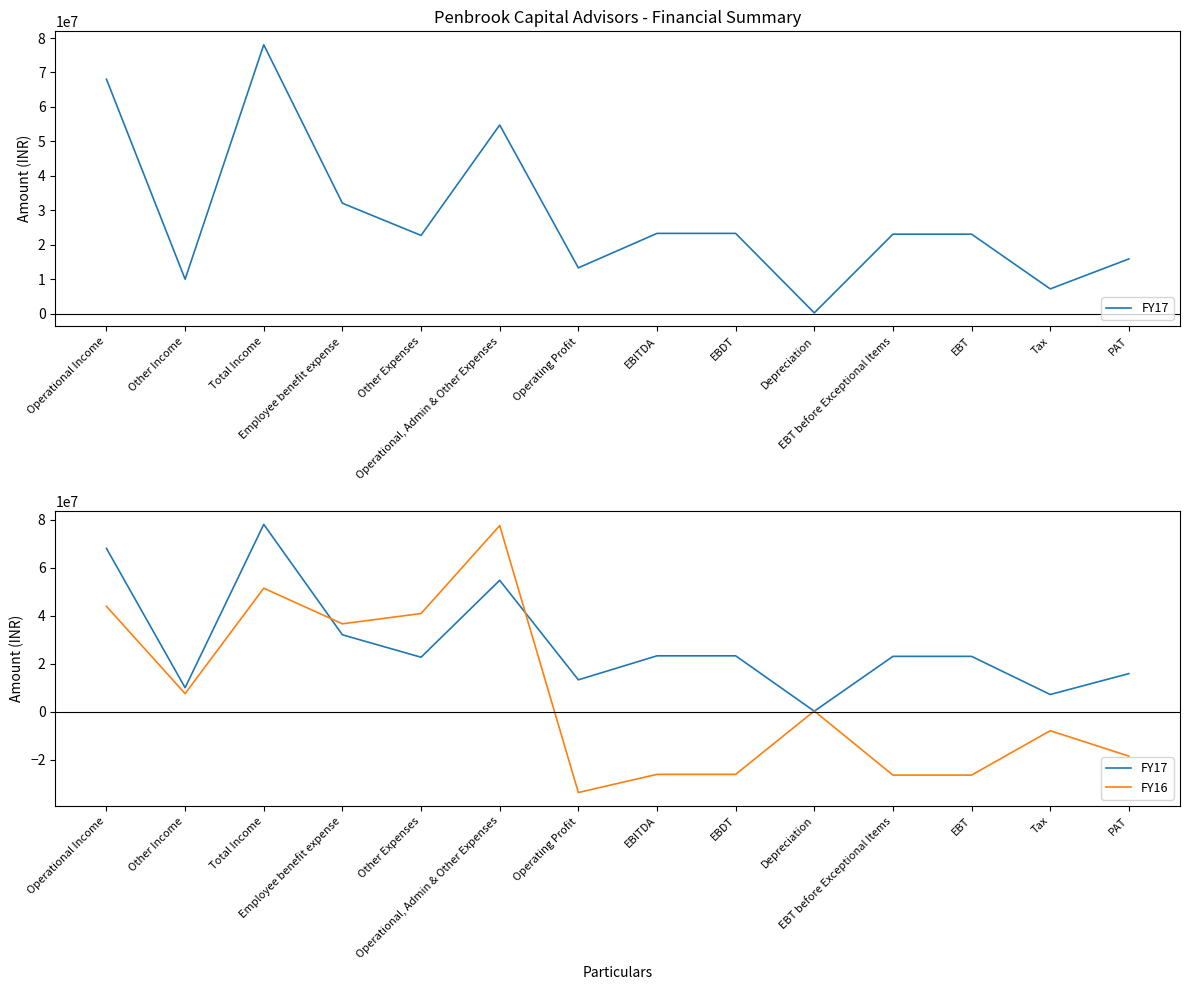

True or false: FY16 has more than 0 points higher than both neighbors.

True